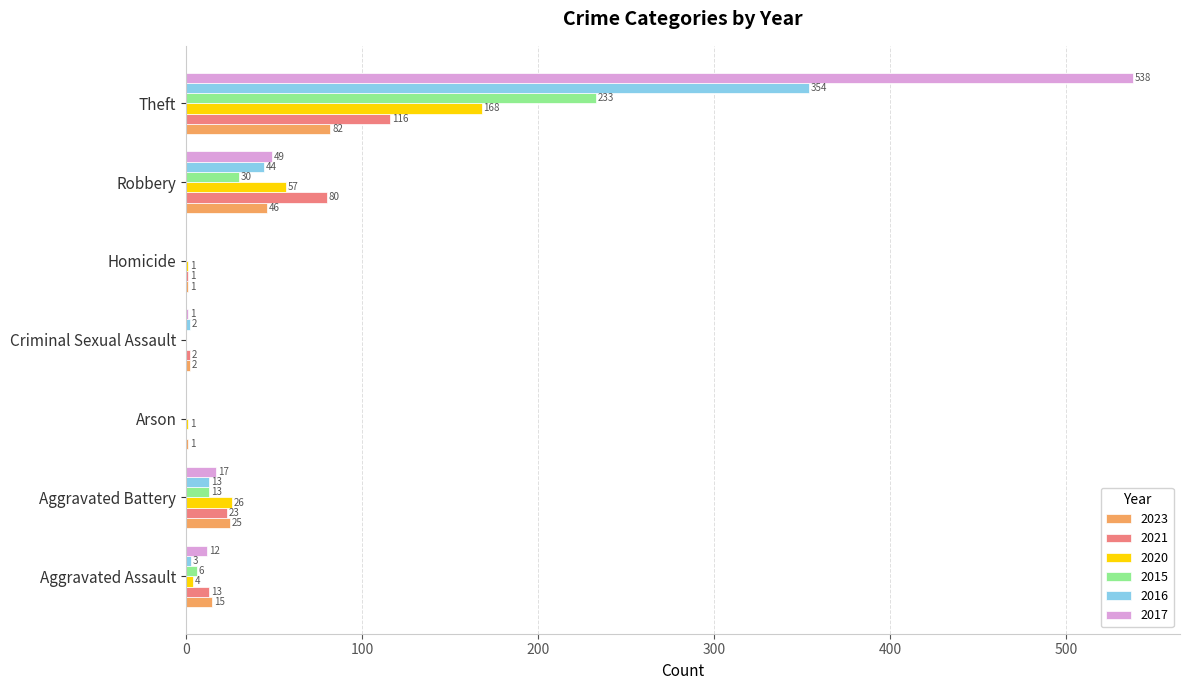

Between Aggravated Battery and Homicide, which series saw the biggest shift?

2020